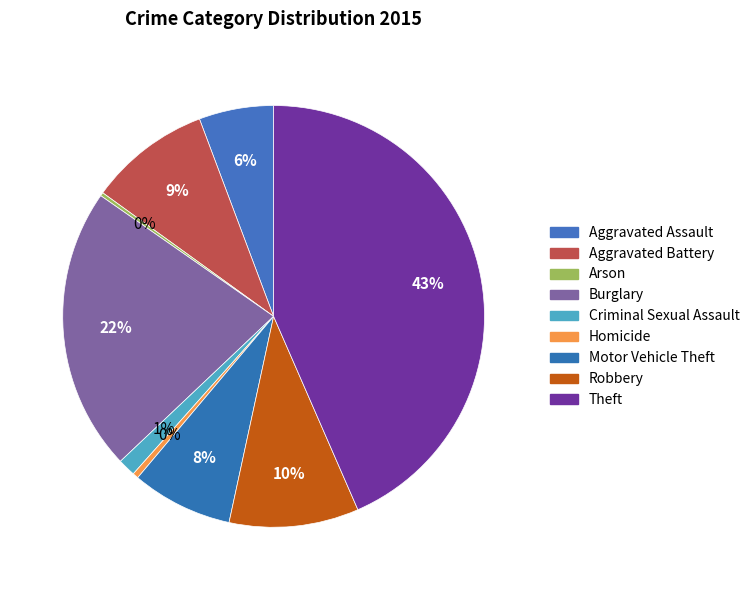

How many segments does this pie chart have?

9